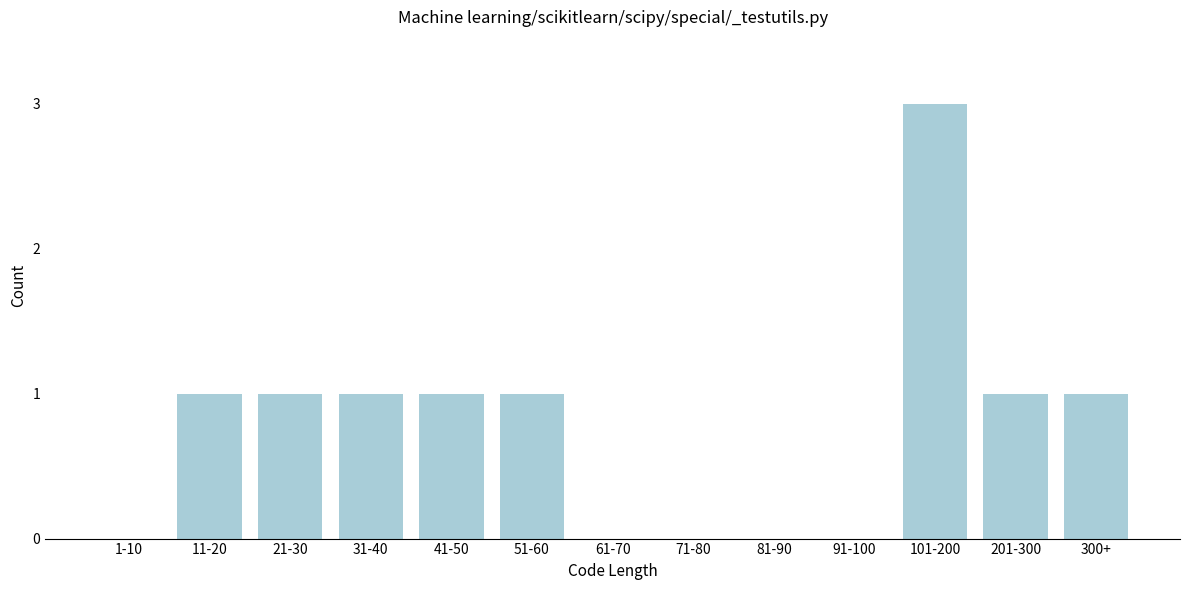

Reading left to right, what are all the values shown in this chart?

1-10=0	11-20=1	21-30=1	31-40=1	41-50=1	51-60=1	61-70=0	71-80=0	81-90=0	91-100=0	101-200=3	201-300=1	300+=1